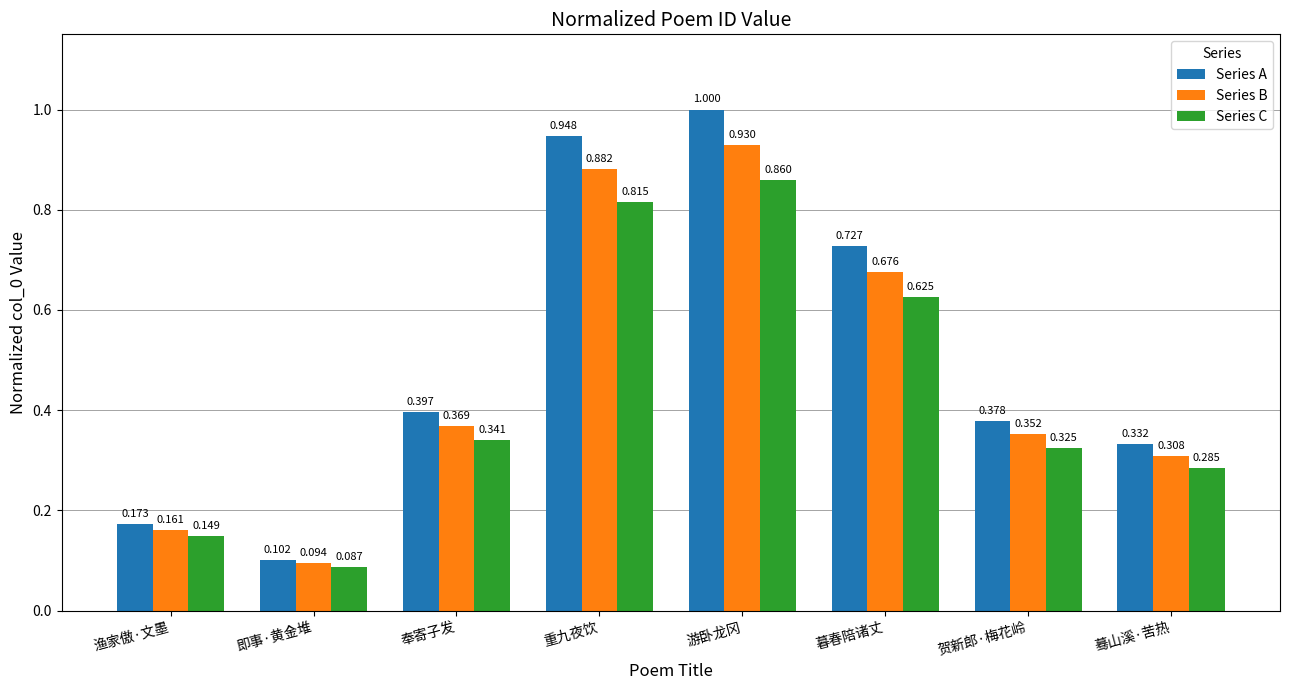

List the labels in order of Series A value, largest first.

游卧龙冈, 重九夜饮, 暮春陪诸丈, 奉寄子发, 贺新郎·梅花岭, 蓦山溪·苦热, 渔家傲·文墨, 即事·黄金堆